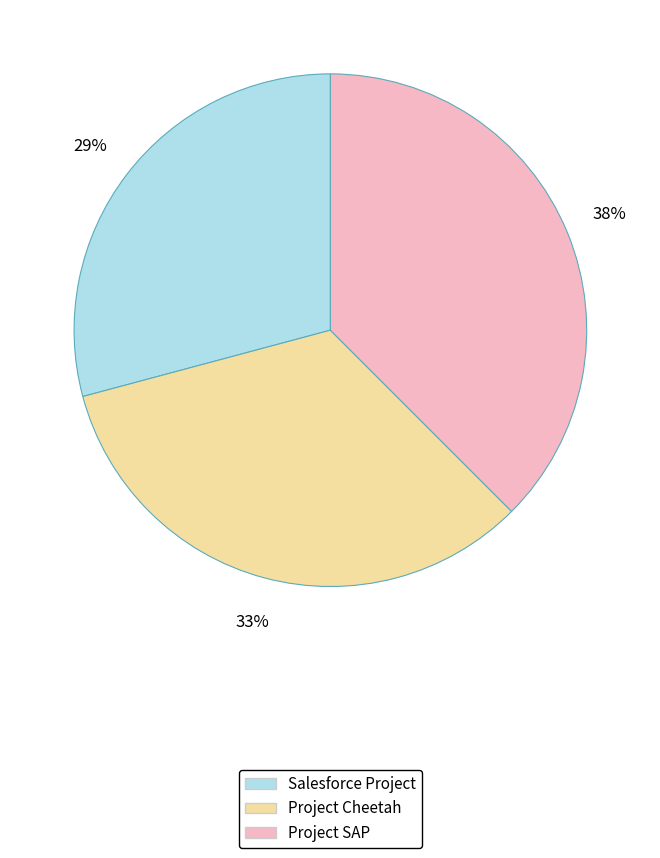

To the nearest percent, what is the average slice percentage?

33%